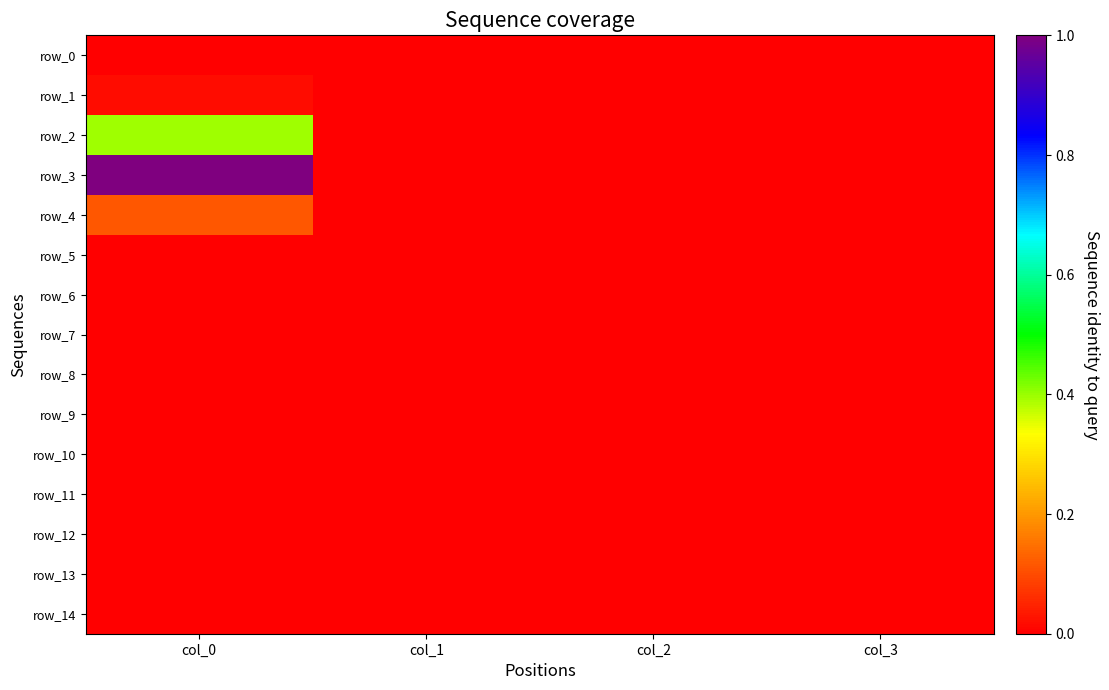

Rank the categories by row_7 value from lowest to highest.

col_0, col_1, col_2, col_3